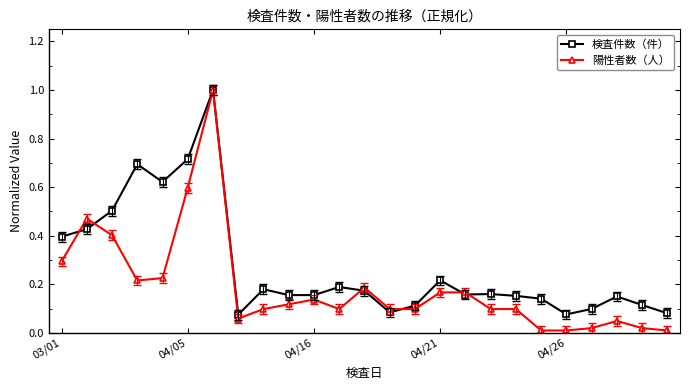

List the series in order of their overall mean, lowest first.

陽性者数（人）, 検査件数（件）